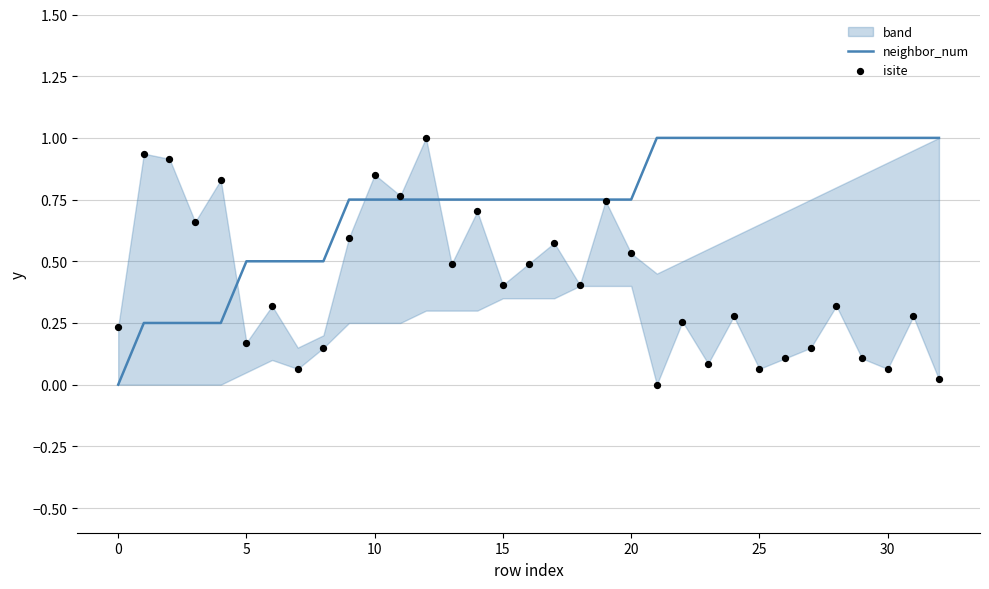

Is the value of neighbor_num at 26 greater than the value of isite at 11?

Yes